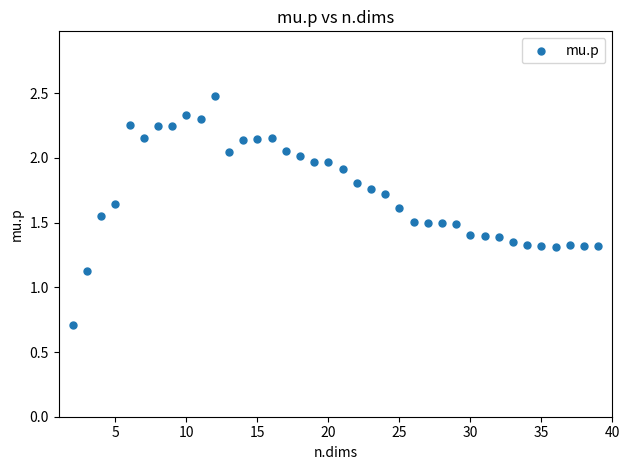

What Y value in the scatter plot is closest to 1?

1.1